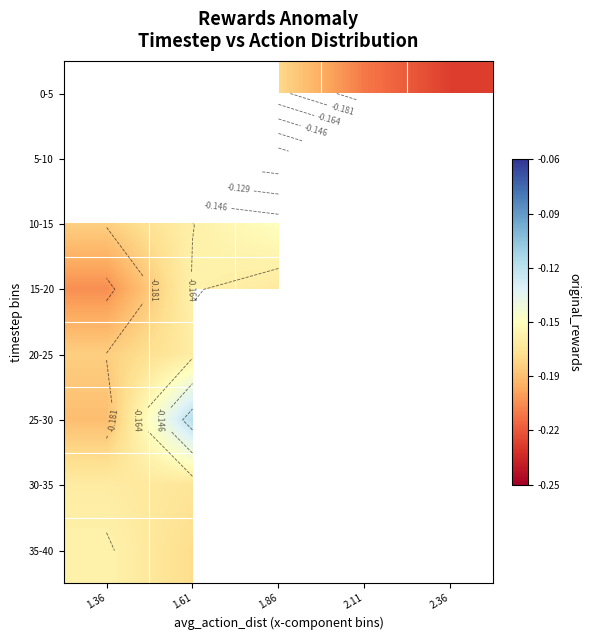

Is it true that 25-30 equals -0.2 at 1.61?

False